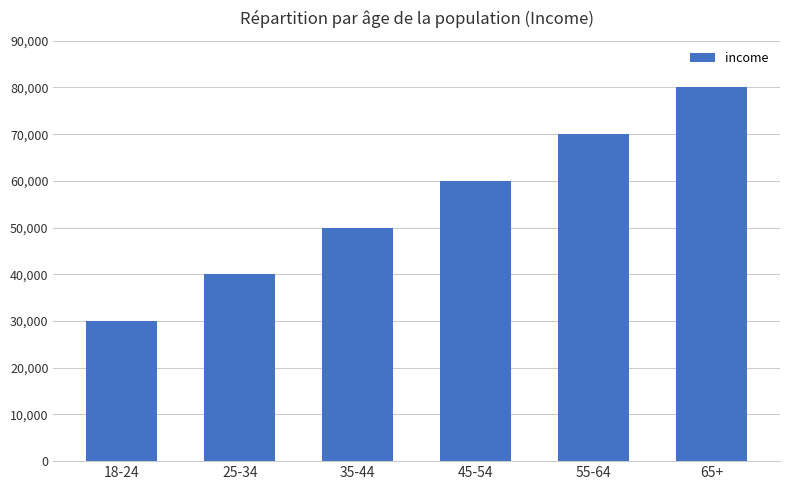

What is the label of the 6th bar from the left?

65+